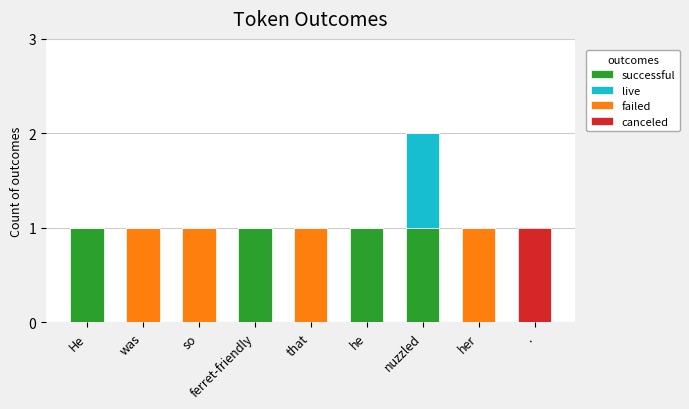

At which category is the sum across all series the highest?

nuzzled